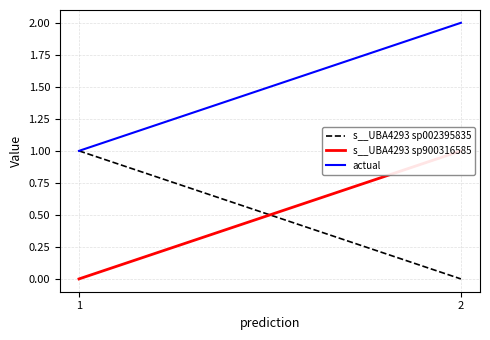

Count the number of data series in this chart.

3